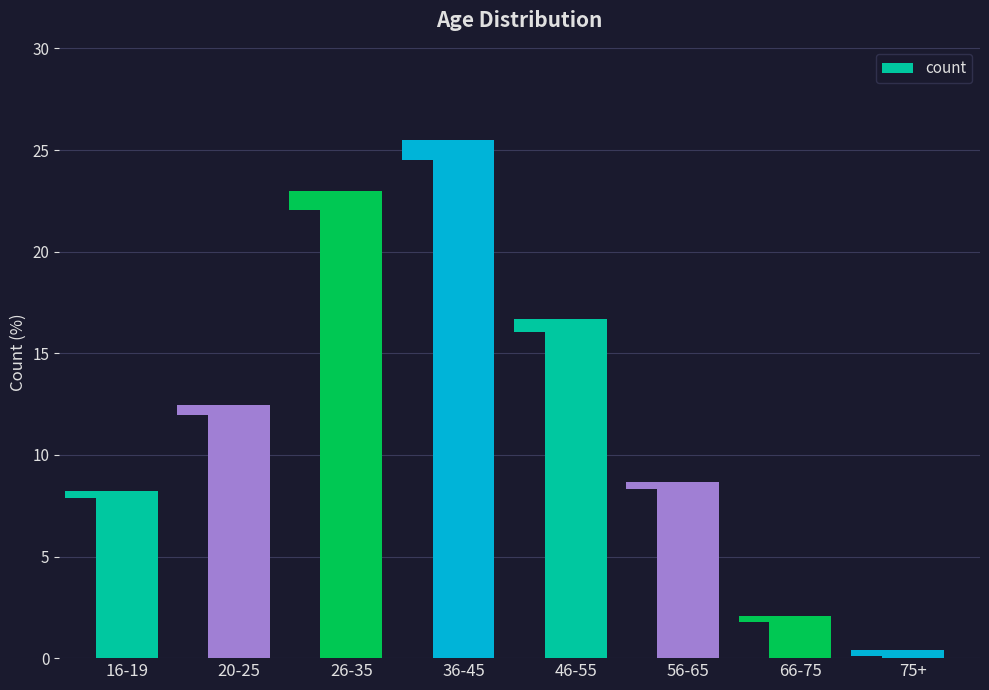

What is the difference between the values at 66-75 and 20-25?

10.4